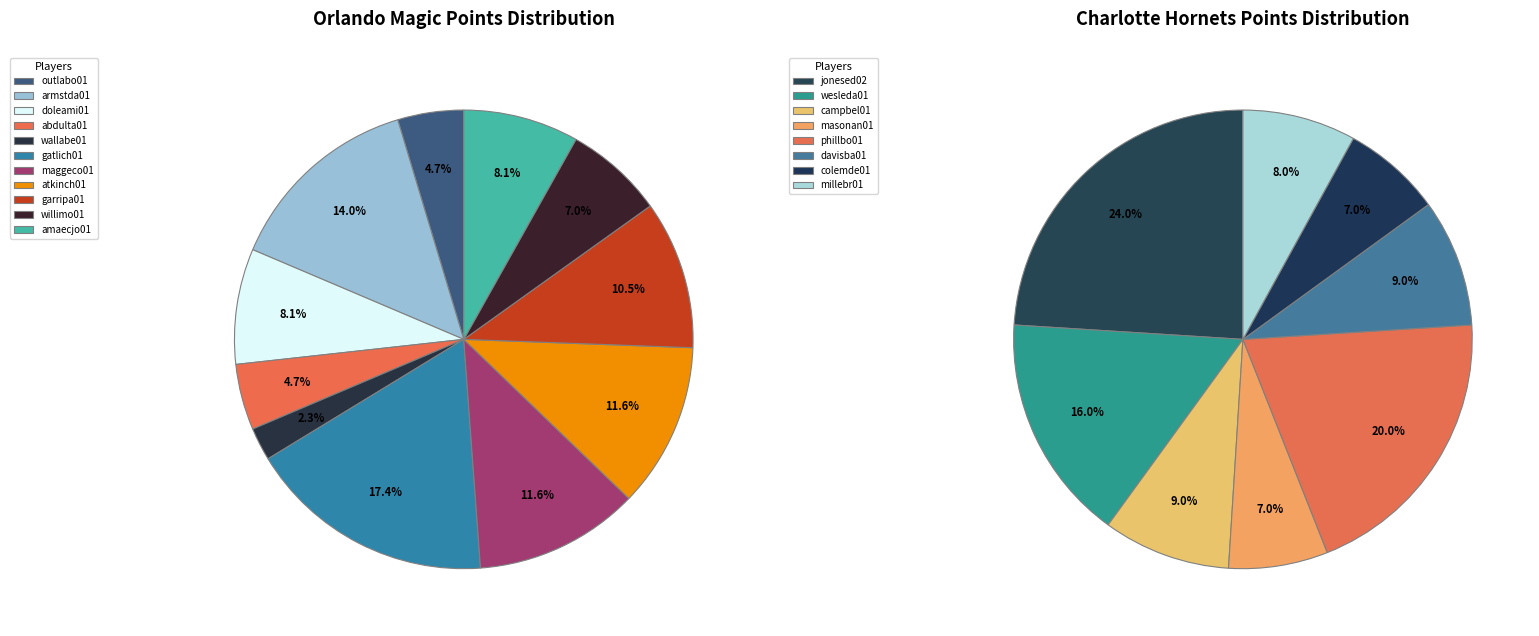

At 6, list the series in order from smallest to largest.

Charlotte Hornets, Orlando Magic